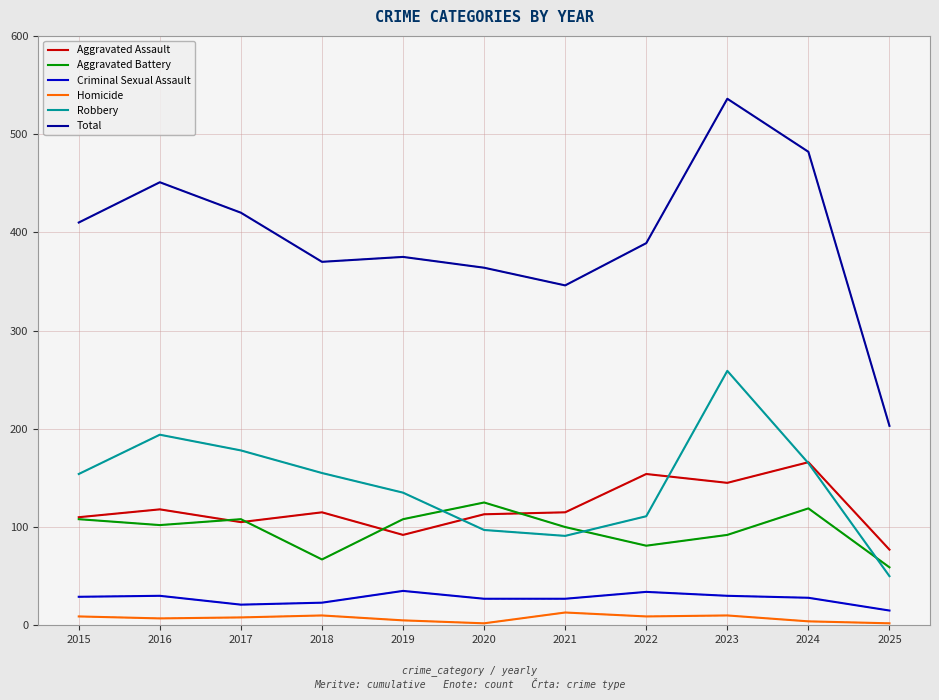

At how many categories does at least one series exceed 294?

10